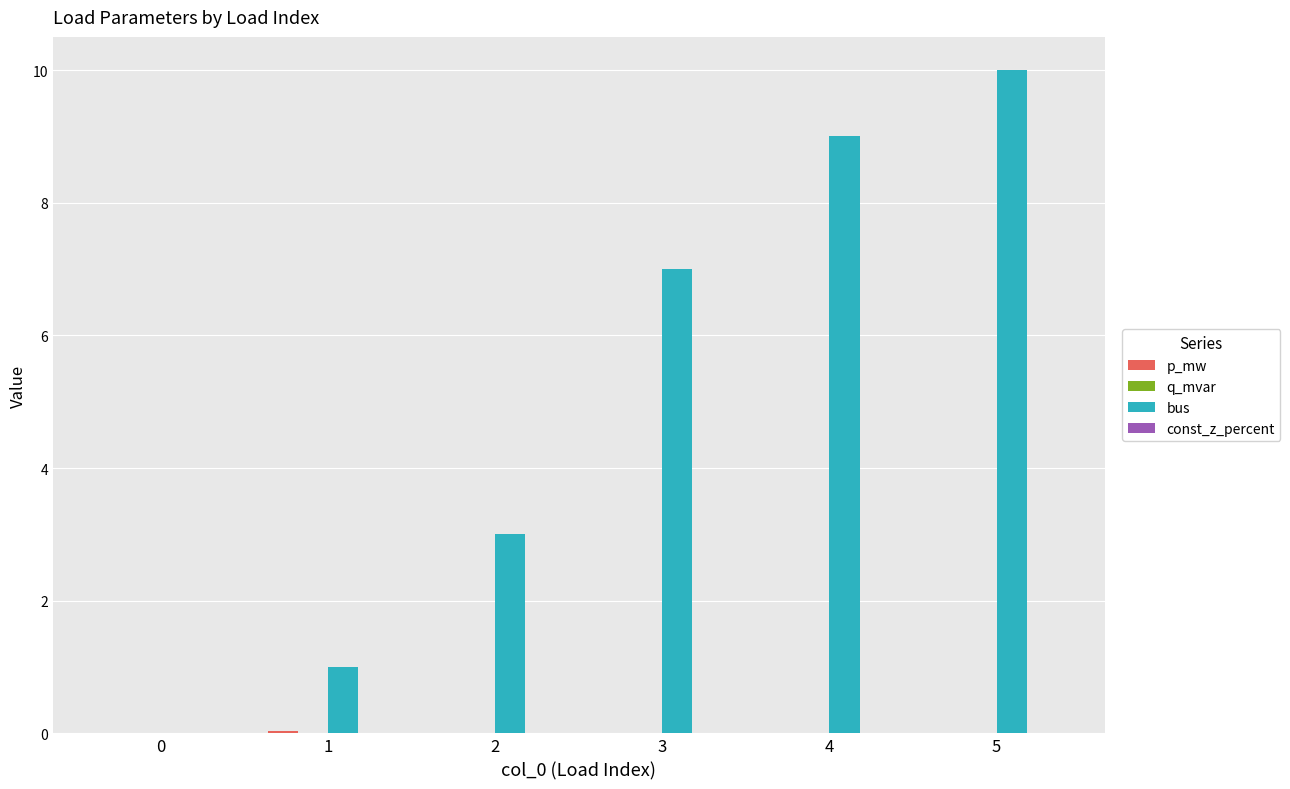

What is the total value across all series at 2?

3.0